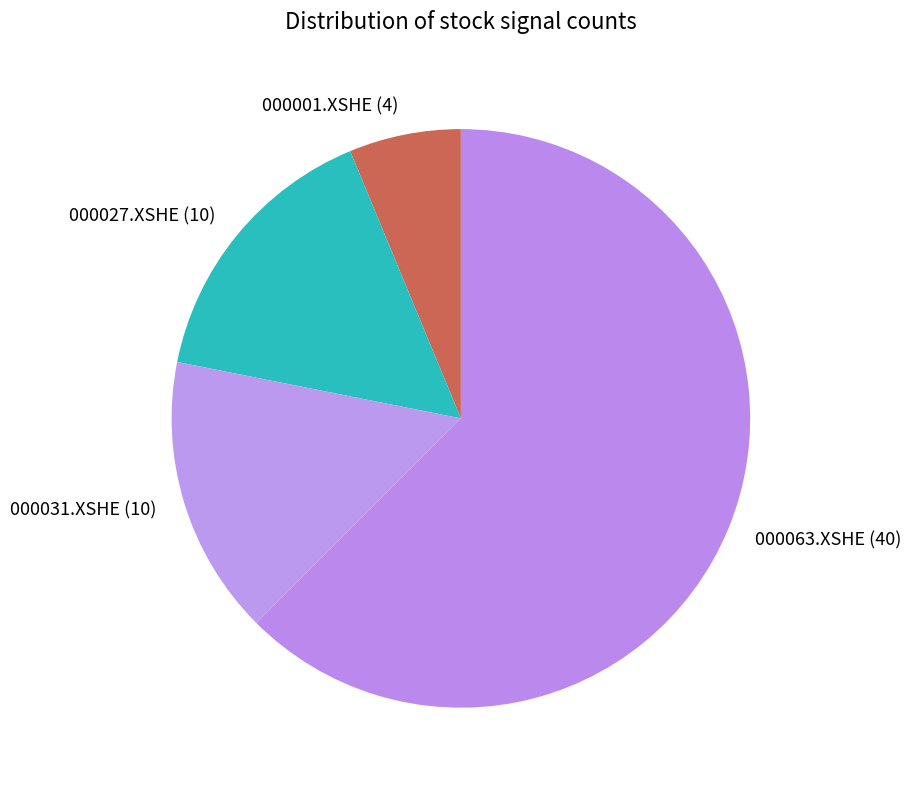

Which category accounts for the majority?

000063.XSHE (40)